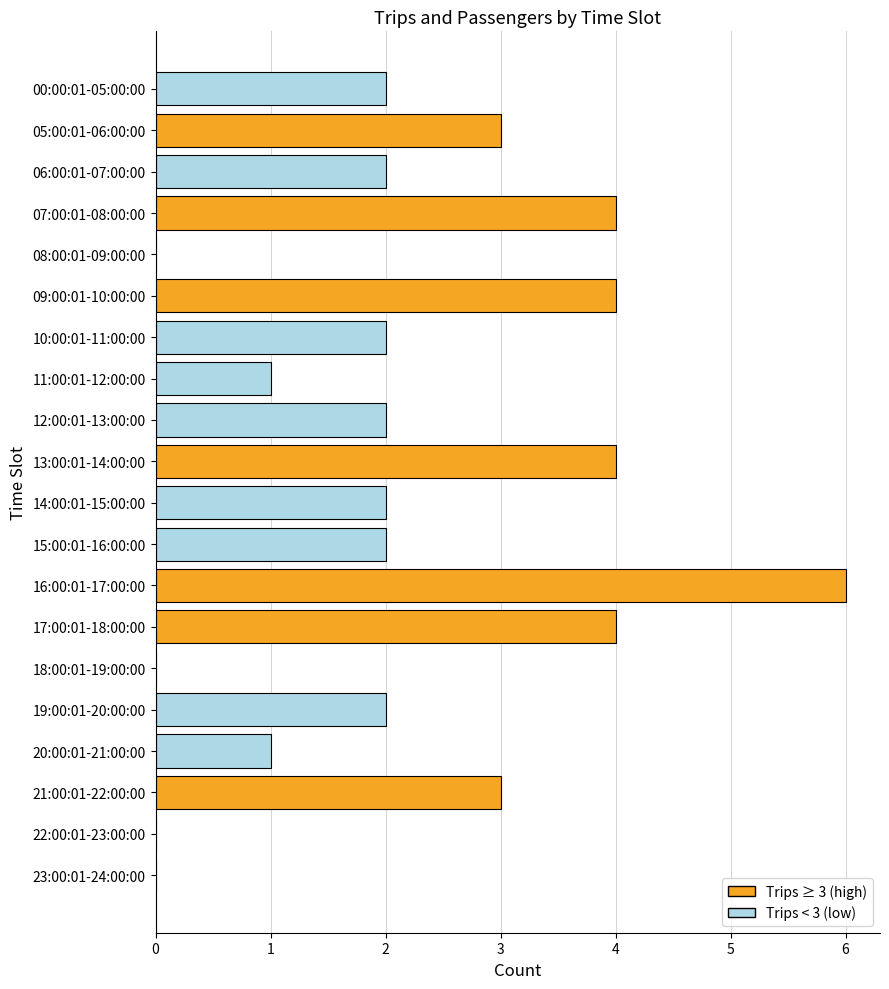

Which category has the highest value across all series?

16:00:01-17:00:00